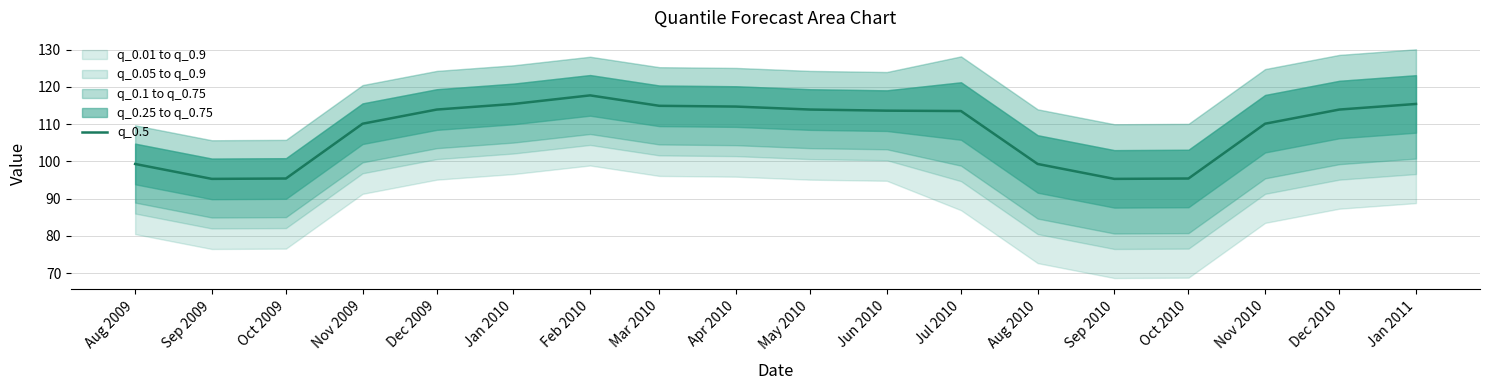

True or false: the data has more than 2 interior local peaks.

False